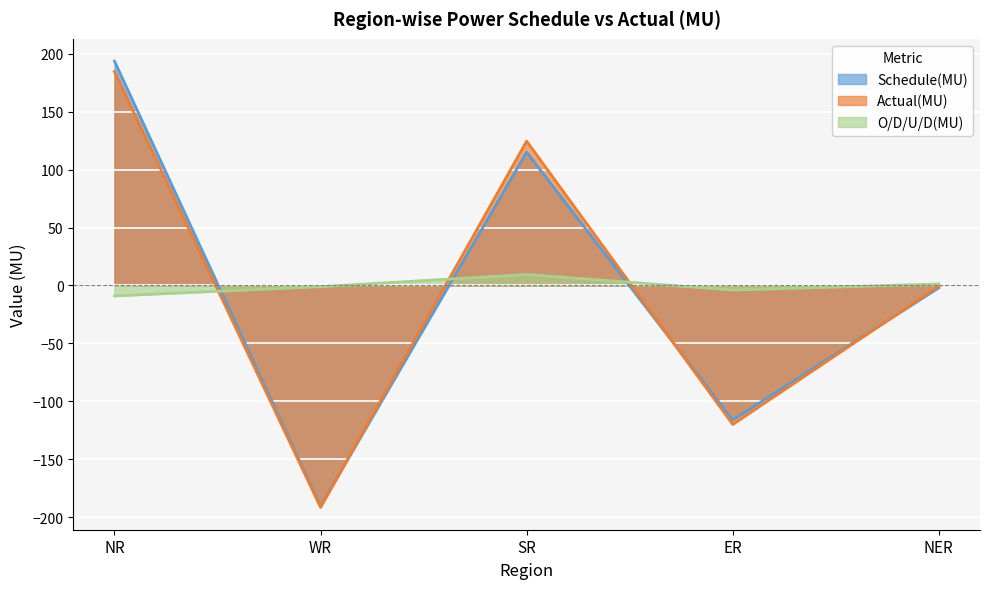

Is it true that Schedule(MU) equals 83.5 at NR?

False